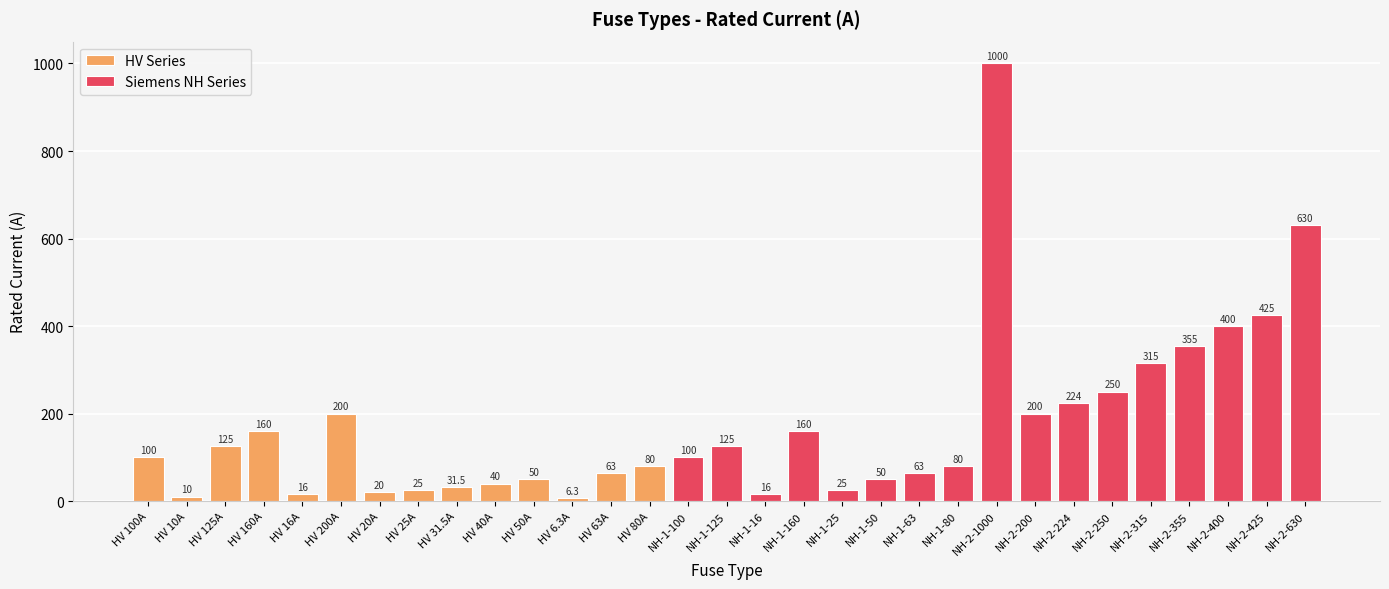

Reading left to right, what are all the values shown in this chart?

100.0	10.0	125.0	160.0	16.0	200.0	20.0	25.0	31.5	40.0	50.0	6.3	63.0	80.0	100.0	125.0	16.0	160.0	25.0	50.0	63.0	80.0	1000.0	200.0	224.0	250.0	315.0	355.0	400.0	425.0	630.0